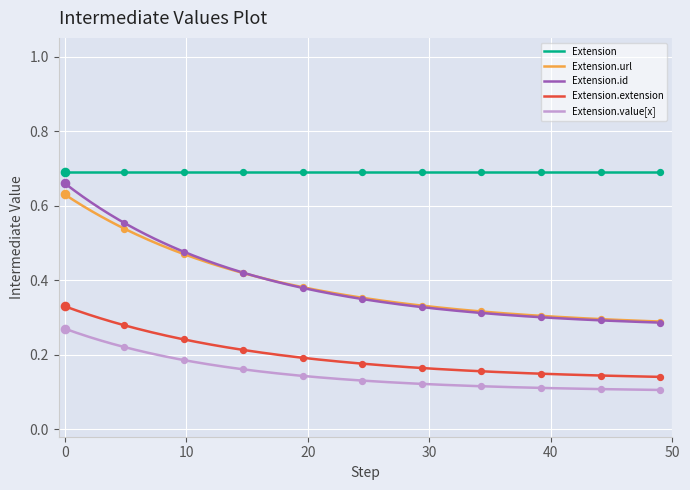

Which series contains the highest Y value?

Extension